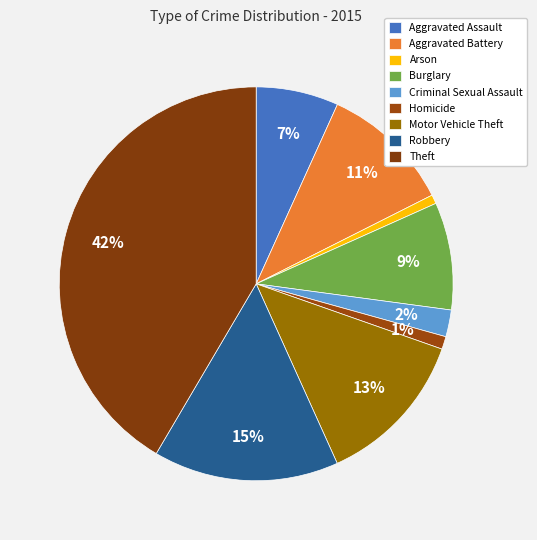

How many segments does this pie chart have?

9